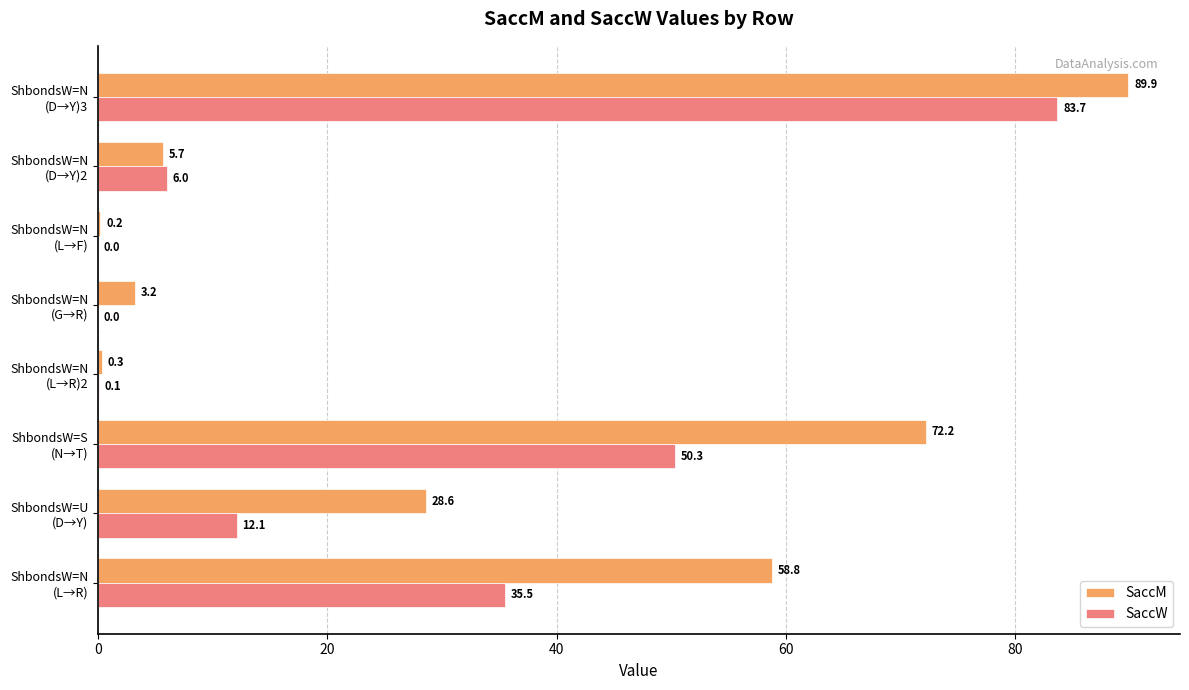

What is the highest value of the SaccW series?

83.7